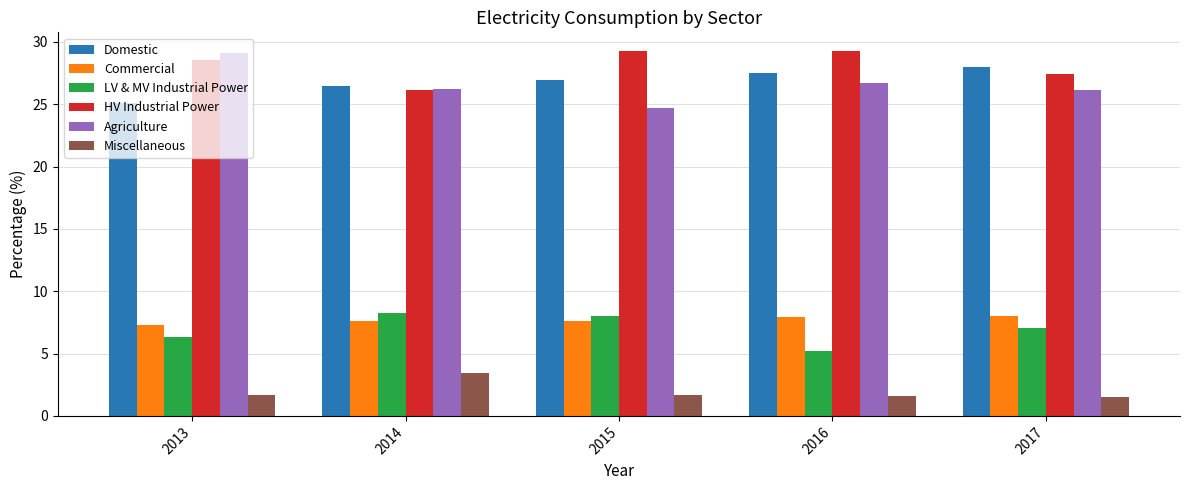

What is the minimum value shown in the chart?

1.6